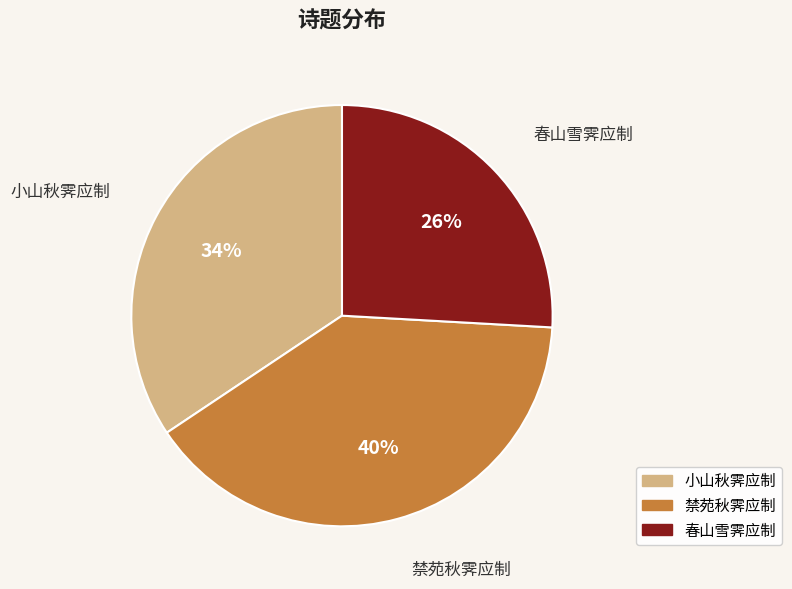

To the nearest percent, what portion does 春山雪霁应制 represent?

26%